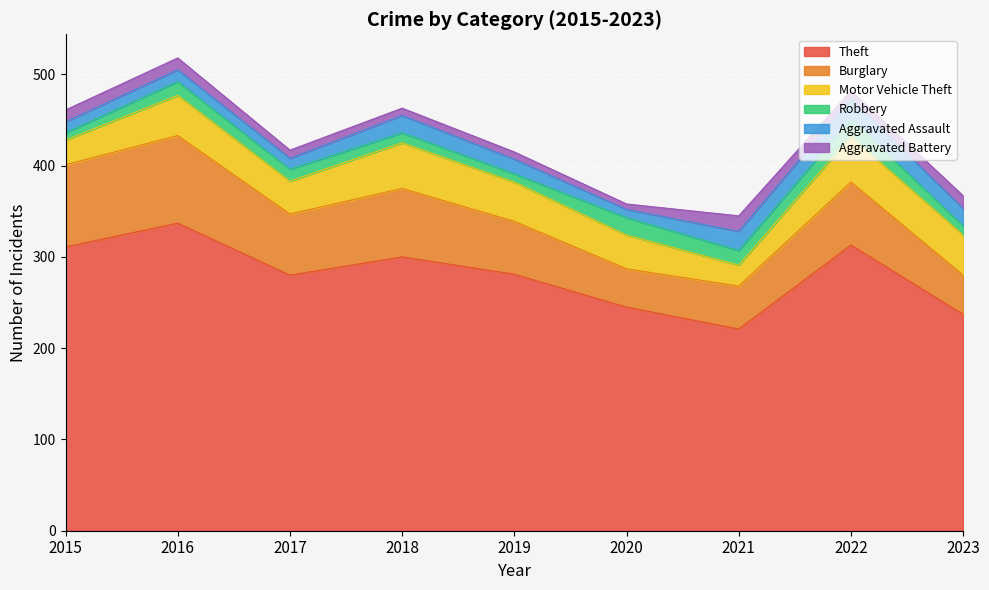

True or false: Aggravated Assault and Aggravated Battery intersect in this chart.

False